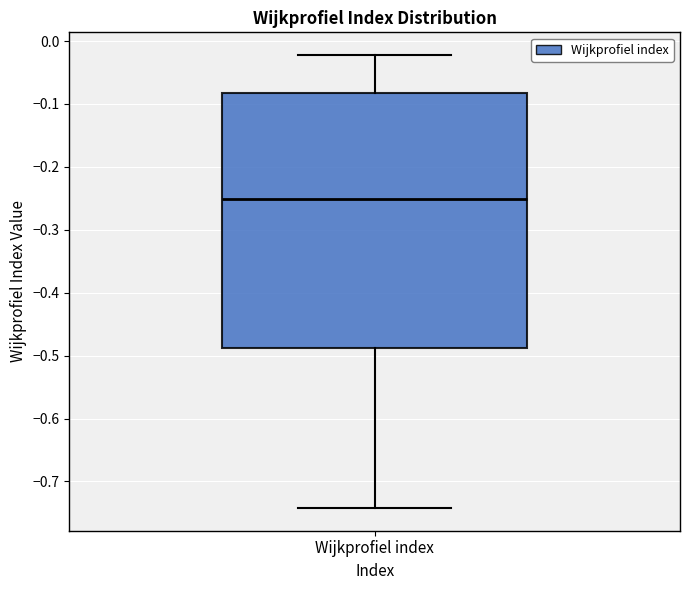

Read this box plot against the y-axis: the position of the median line, the range covered by the box, and the ends of both whiskers. The values are not printed on the chart, so give them approximately, as read against the axis.

median -0.25, box -0.49 to -0.08, whiskers -0.74 to -0.02